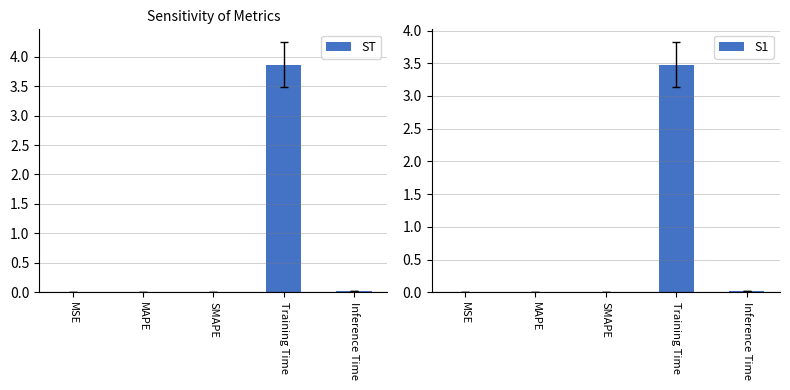

Which has a higher value, MAPE or Training Time?

Training Time